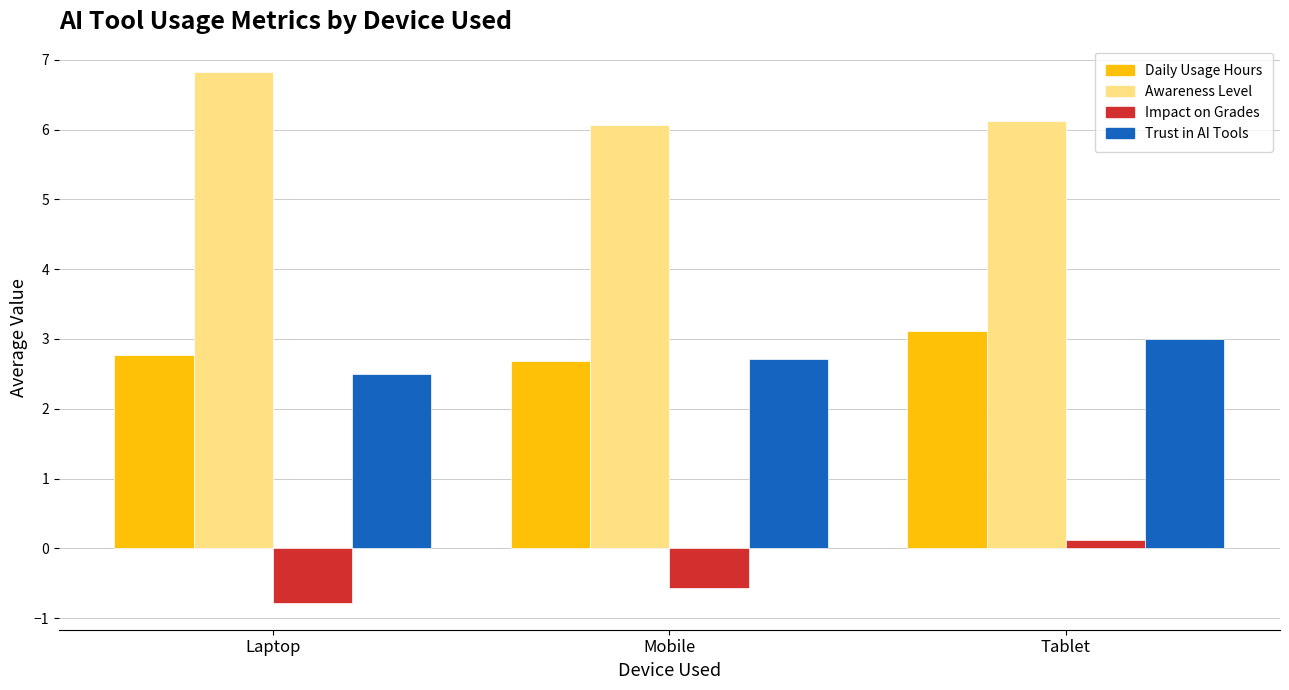

Reading right to left, extract all data points from this chart.

Daily Usage Hours: 3.1	2.7	2.8
Awareness Level: 6.1	6.1	6.8
Impact on Grades: 0.1	-0.6	-0.8
Trust in AI Tools: 3.0	2.7	2.5